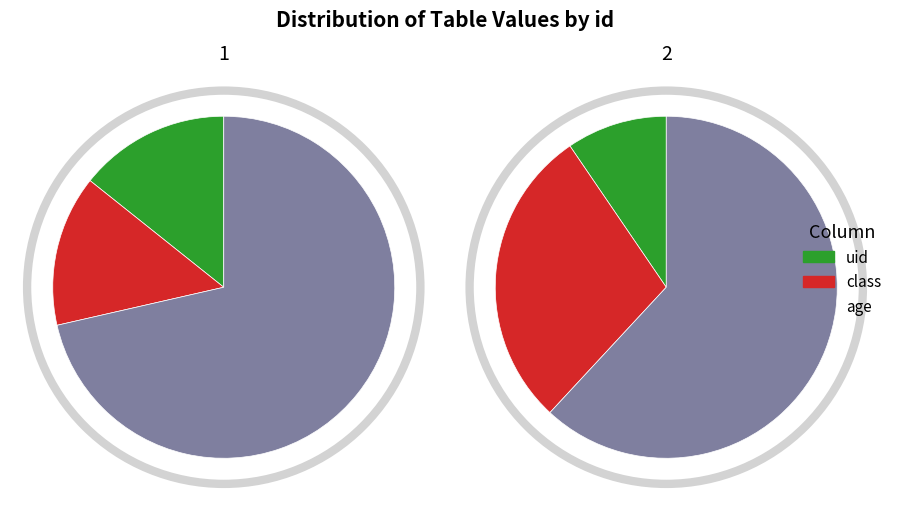

True or false: 2 accounts for 72% of the total.

True